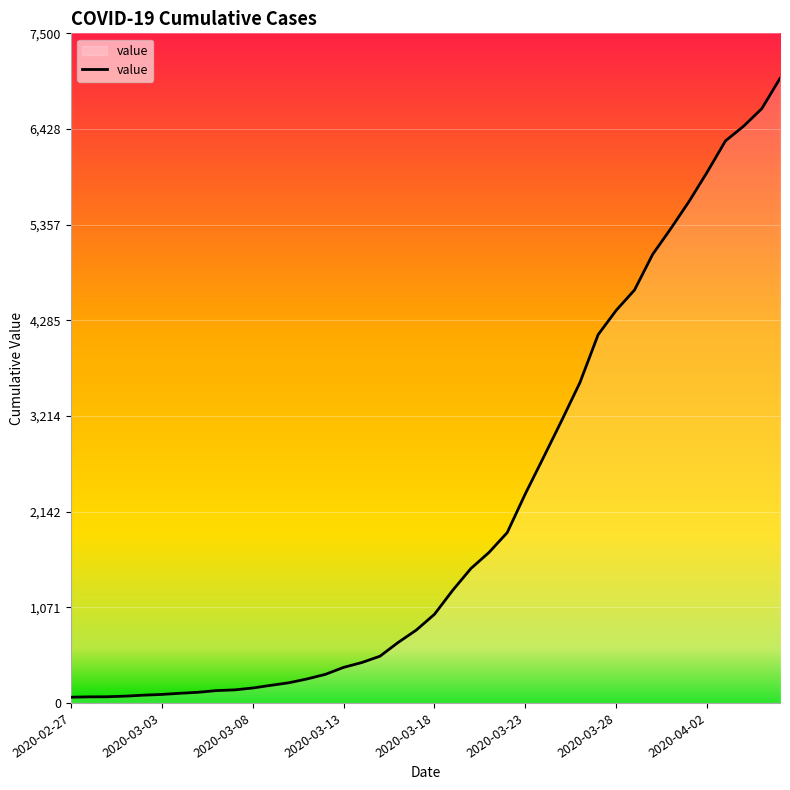

What is the maximum value shown in the chart?

6995